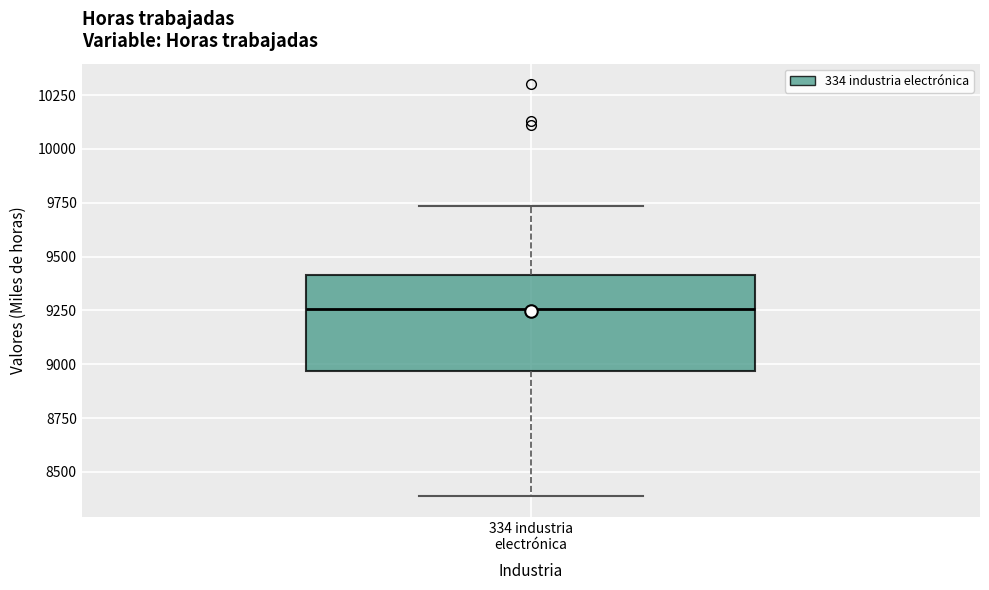

Read this box plot against the y-axis: the position of the median line, the range covered by the box, and the ends of both whiskers. The values are not printed on the chart, so give them approximately, as read against the axis.

median 9250, box 8950 to 9400, whiskers 8400 to 9750